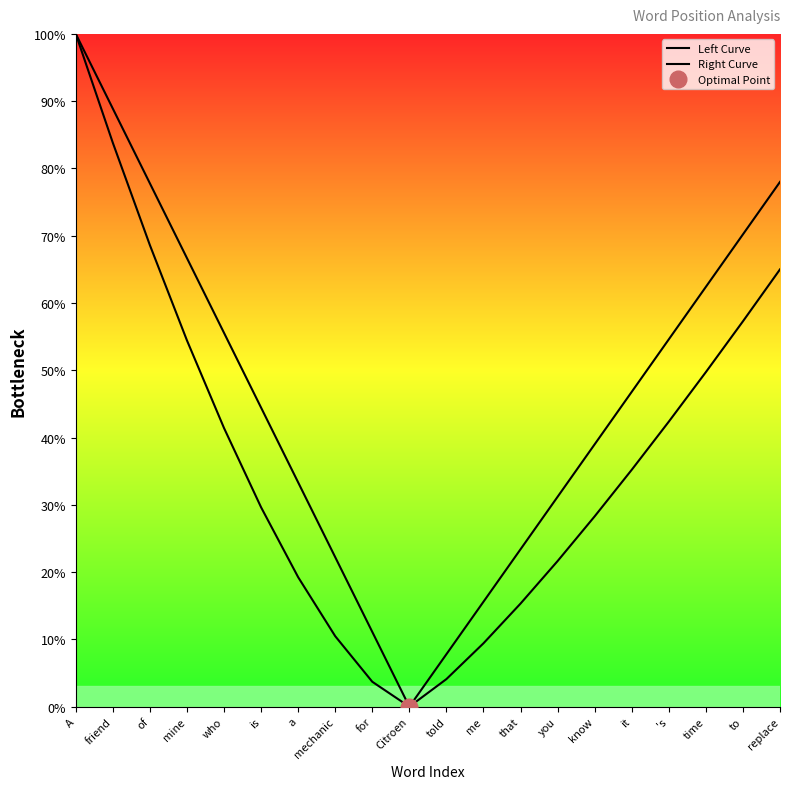

Reading right to left, extract all data points from this chart.

Left Curve: 78.0	70.2	62.4	54.6	46.8	39.0	31.2	23.4	15.6	7.8	0.0	11.1	22.2	33.3	44.4	55.6	66.7	77.8	88.9	100.0
Right Curve: 65.0	57.3	49.7	42.4	35.2	28.3	21.6	15.3	9.4	4.1	0.0	3.7	10.5	19.2	29.6	41.4	54.4	68.6	83.8	100.0